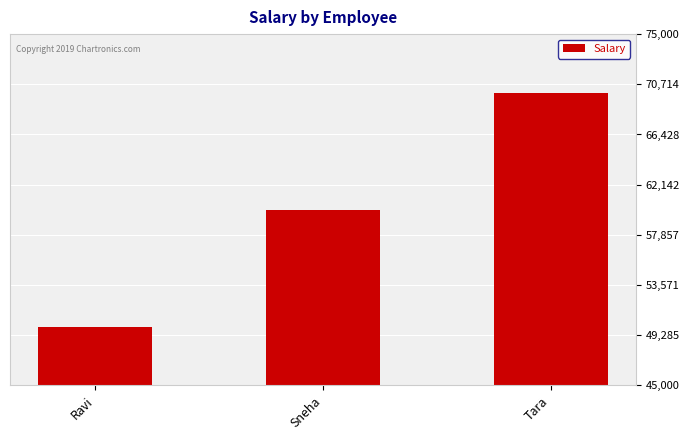

How many data points does each series have?

3